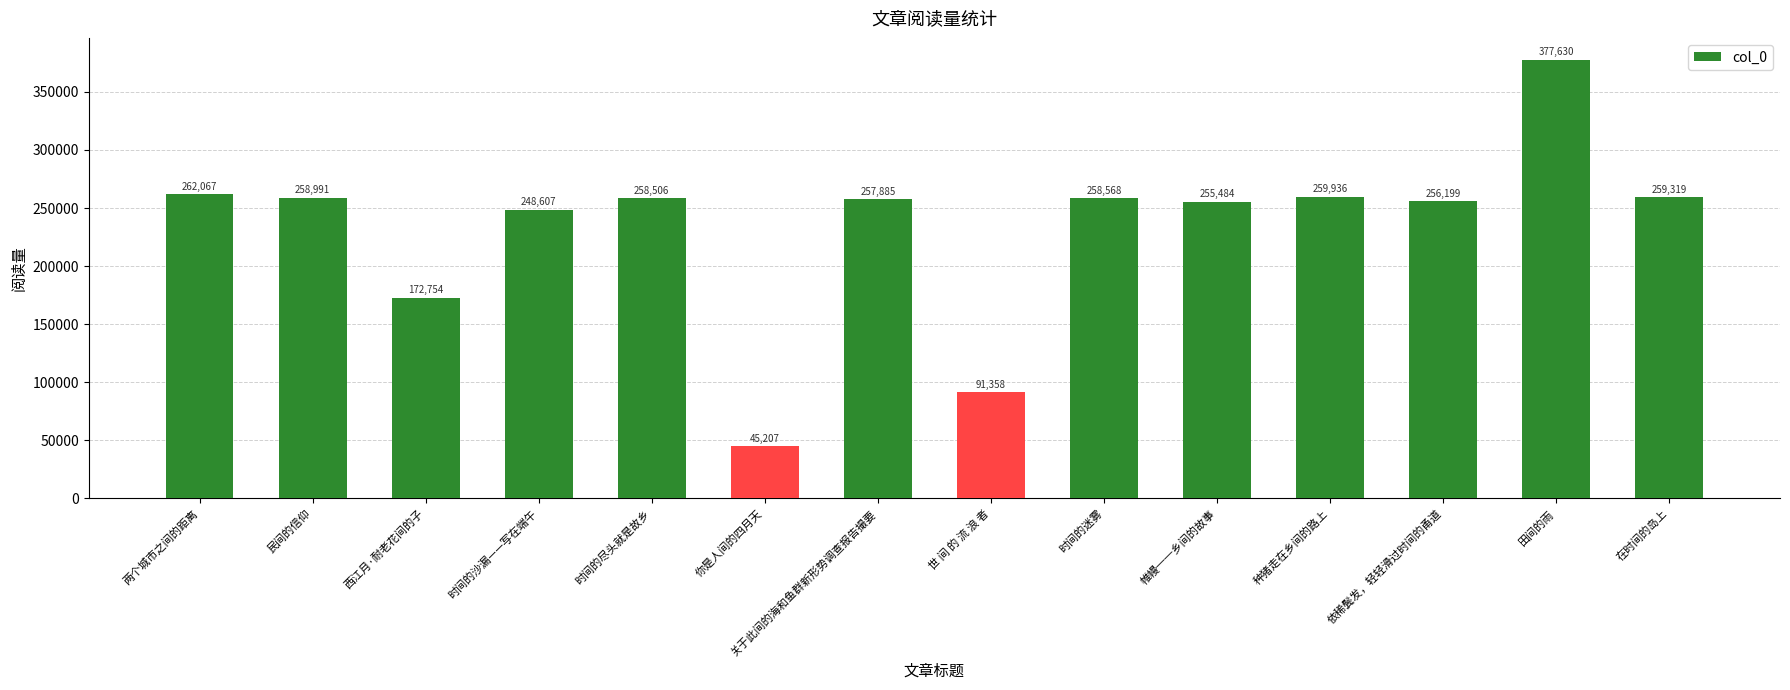

How many data points are less than 258506?

7